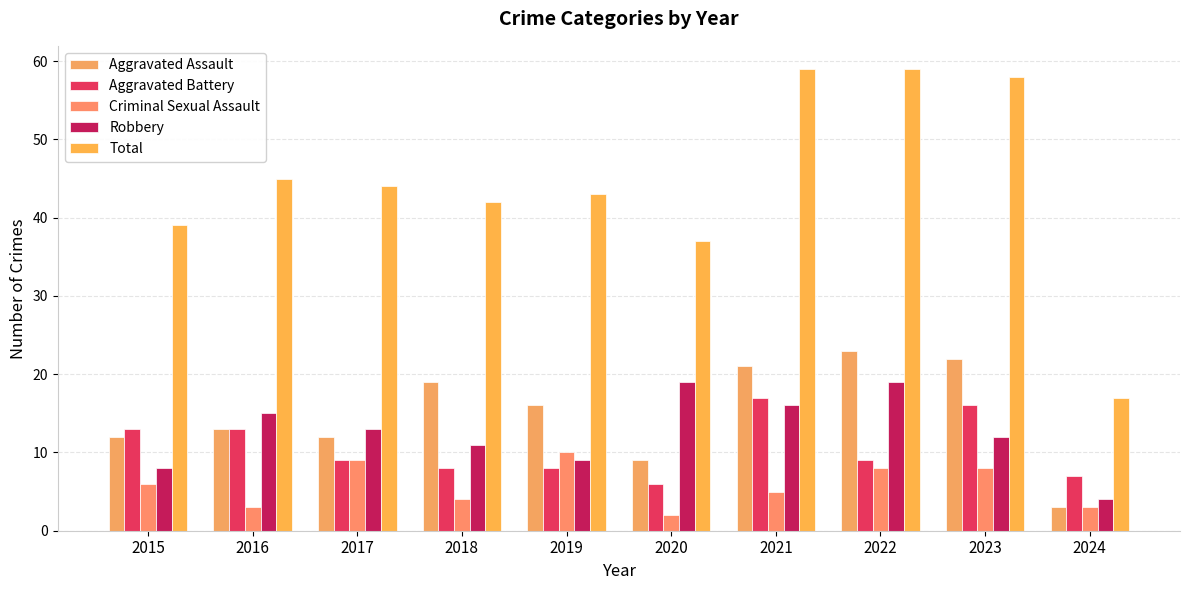

Reading left to right, transcribe all the data shown in this chart.

Aggravated Assault: 2015=12	2016=13	2017=12	2018=19	2019=16	2020=9	2021=21	2022=23	2023=22	2024=3
Aggravated Battery: 2015=13	2016=13	2017=9	2018=8	2019=8	2020=6	2021=17	2022=9	2023=16	2024=7
Criminal Sexual Assault: 2015=6	2016=3	2017=9	2018=4	2019=10	2020=2	2021=5	2022=8	2023=8	2024=3
Robbery: 2015=8	2016=15	2017=13	2018=11	2019=9	2020=19	2021=16	2022=19	2023=12	2024=4
Total: 2015=39	2016=45	2017=44	2018=42	2019=43	2020=37	2021=59	2022=59	2023=58	2024=17